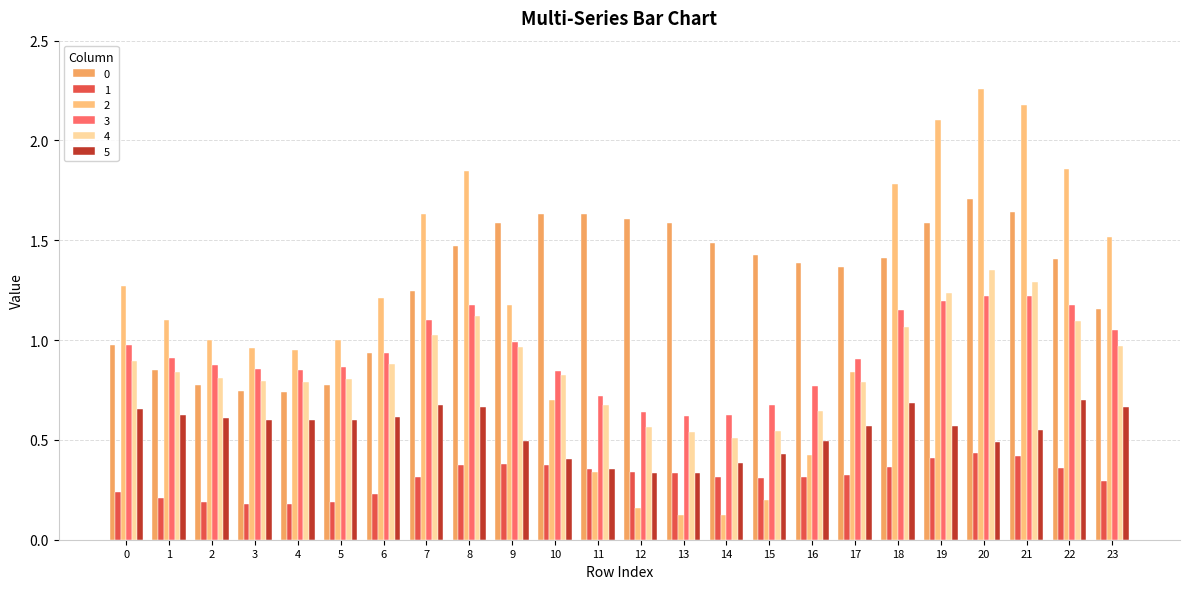

What is the average value of the 3 series?

0.9